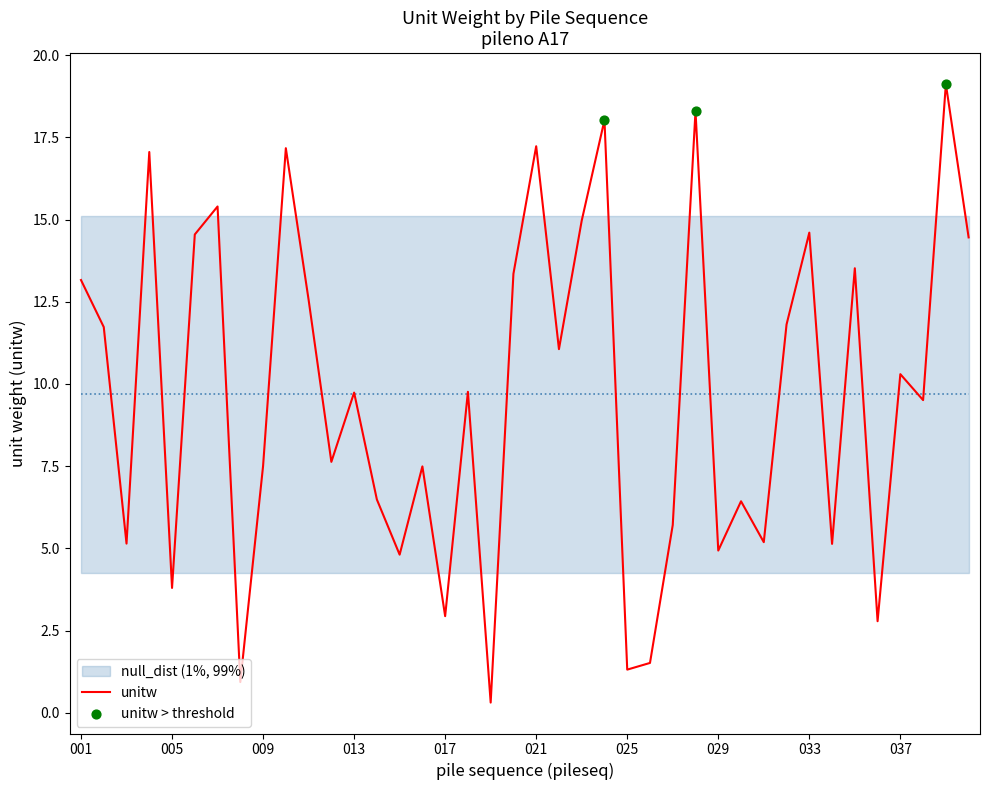

What is the change in value from 031 to 038?

+4.3